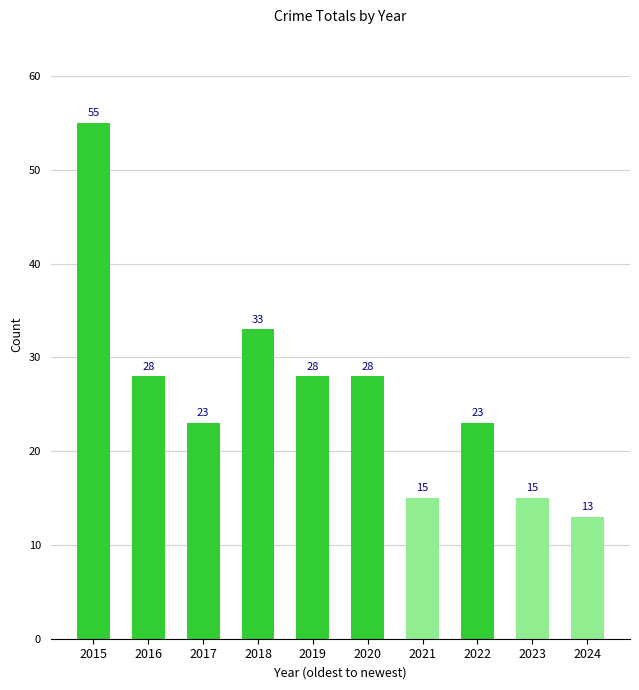

Reading left to right, what are all the values shown in this chart?

55	28	23	33	28	28	15	23	15	13